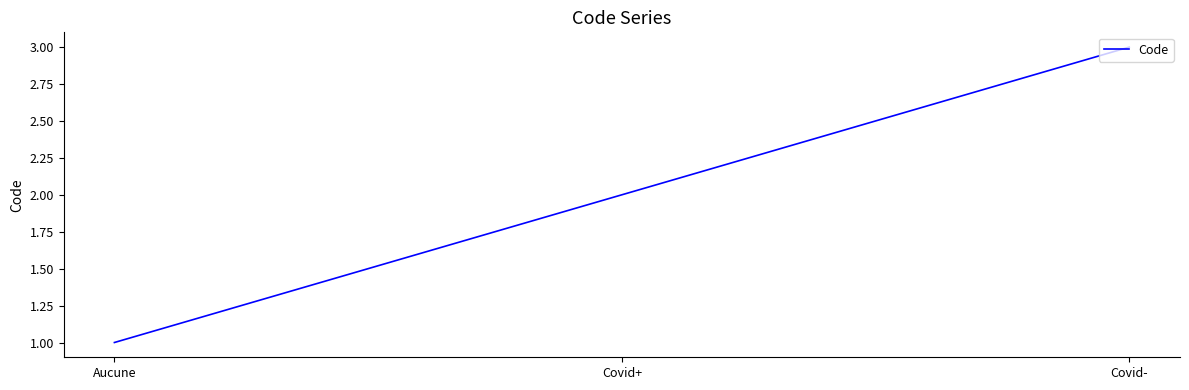

What value does the data have at Covid-?

3